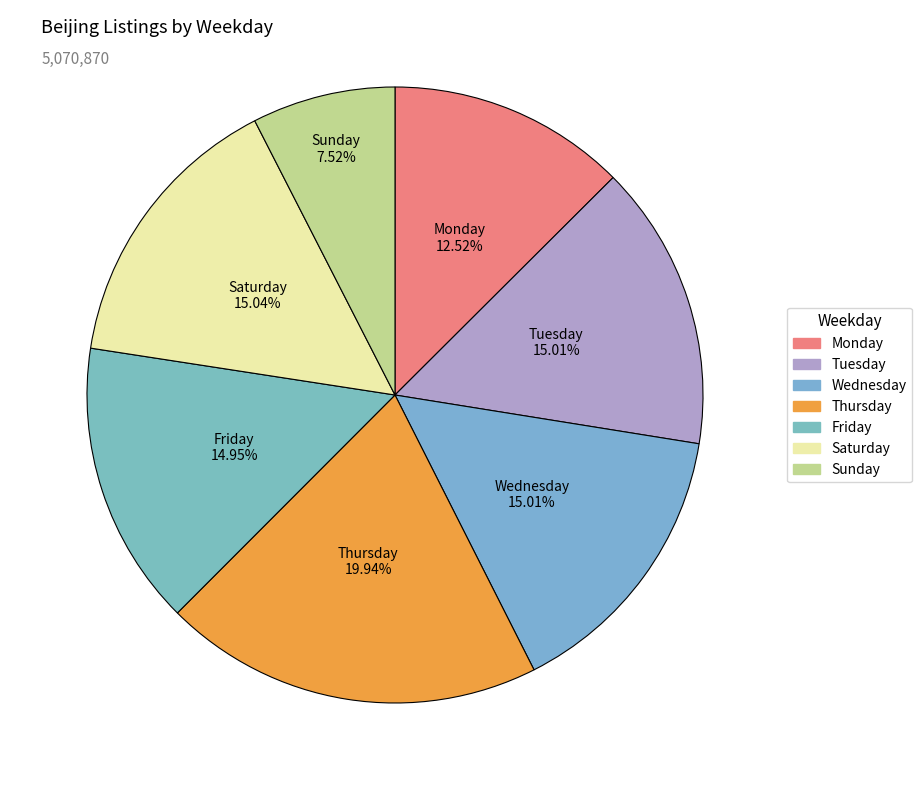

How many segments does this pie chart have?

7